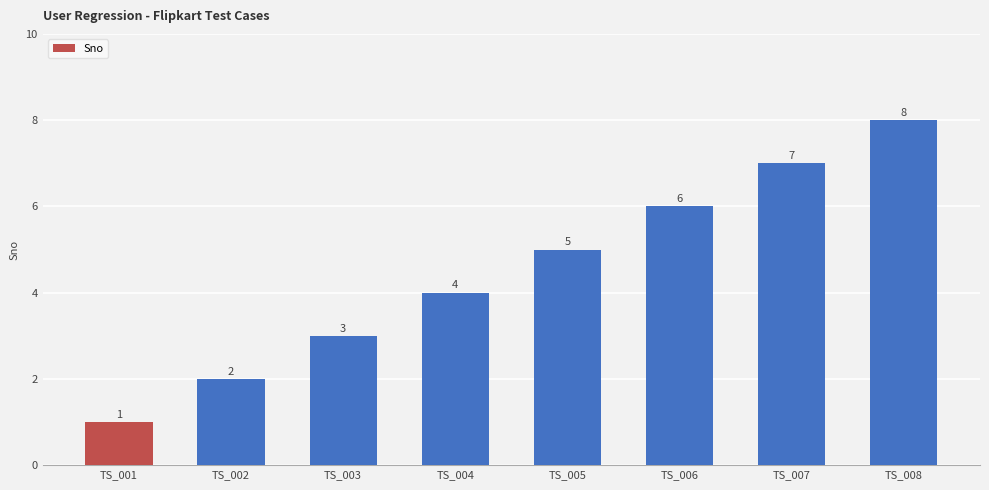

Are the bars grouped side by side (vs. stacked)?

No